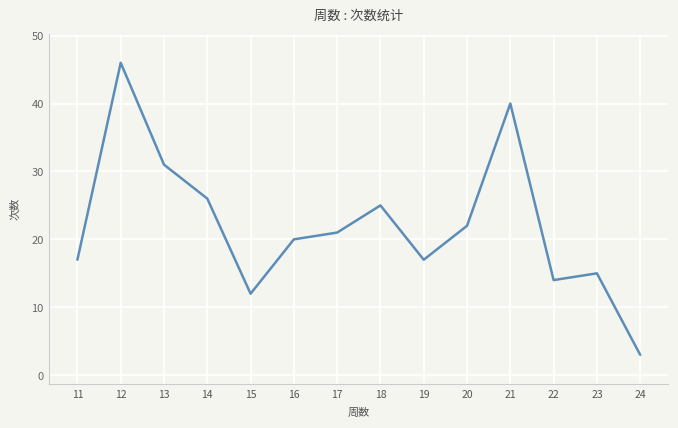

True or false: the data shows 20 at 12.

False